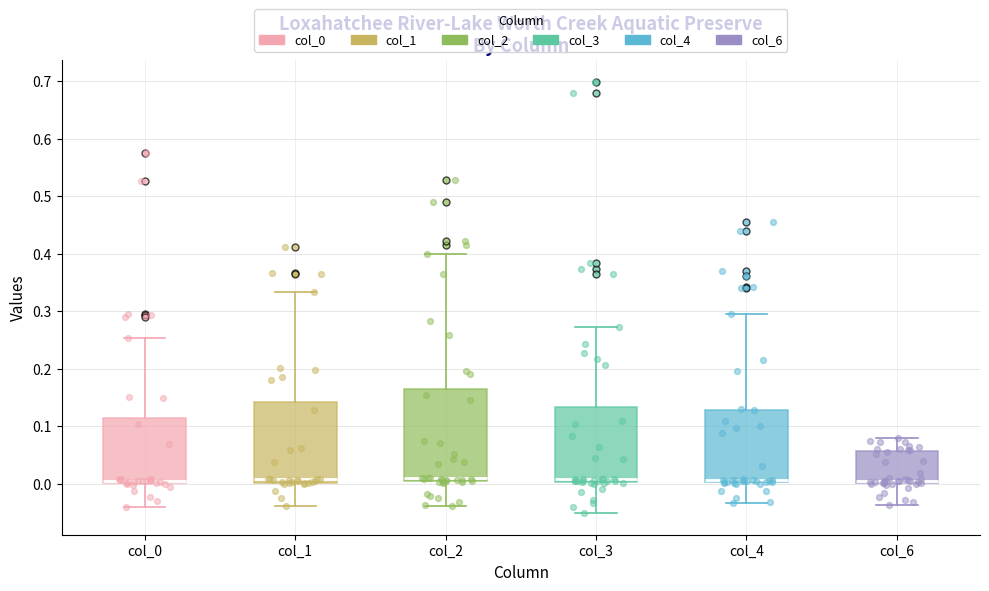

Reading left to right, read every box against the y-axis: the position of its median line, the range the box covers, and the ends of its whiskers. The values are not printed on the chart, so give them approximately, as read against the axis.

col_0: median 0.01, box 0.00 to 0.11, whiskers -0.04 to 0.25
col_1: median 0.01, box 0.00 to 0.14, whiskers -0.04 to 0.33
col_2: median 0.01, box 0.00 to 0.16, whiskers -0.04 to 0.40
col_3: median 0.01, box 0.00 to 0.13, whiskers -0.05 to 0.27
col_4: median 0.01, box 0.00 to 0.13, whiskers -0.03 to 0.30
col_6: median 0.01, box 0.00 to 0.06, whiskers -0.04 to 0.08